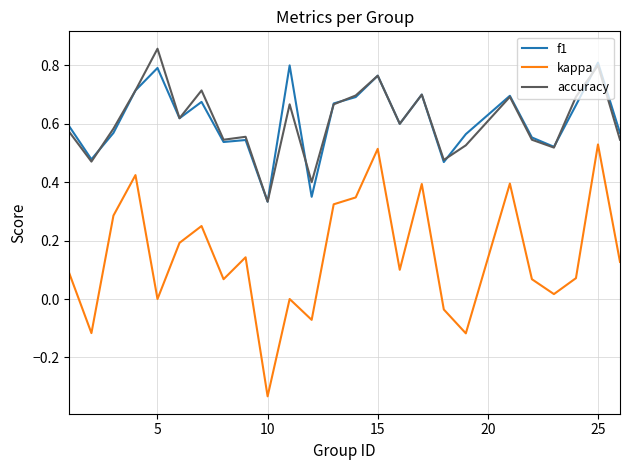

Which series has the widest spread of values?

kappa